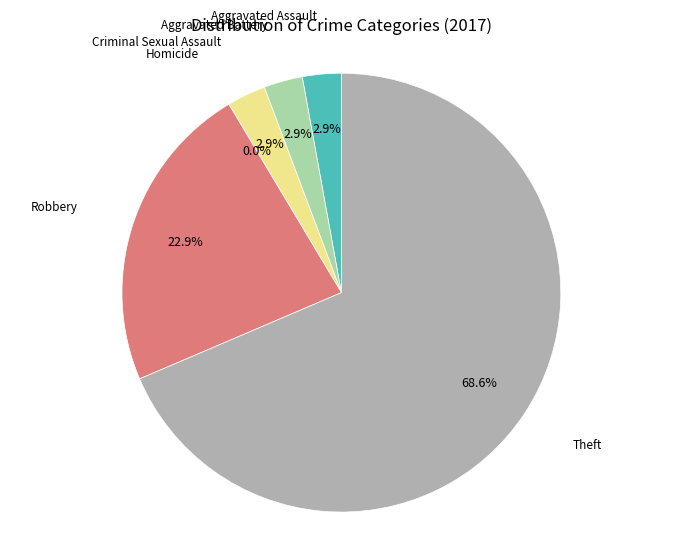

True or false: Robbery accounts for 34% of the total.

False